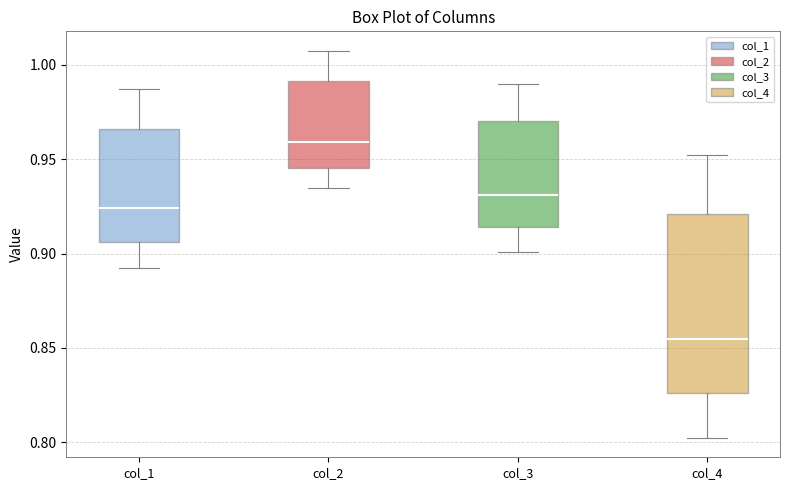

Reading left to right, transcribe this box plot: for each box, give where its median line is, the range the box spans, and where its two whiskers end, as read against the y-axis. The values are not printed on the chart, so give them approximately, as read against the axis.

col_1: median 0.925, box 0.905 to 0.965, whiskers 0.890 to 0.985
col_2: median 0.960, box 0.945 to 0.990, whiskers 0.935 to 1.010
col_3: median 0.930, box 0.915 to 0.970, whiskers 0.900 to 0.990
col_4: median 0.855, box 0.825 to 0.920, whiskers 0.800 to 0.950